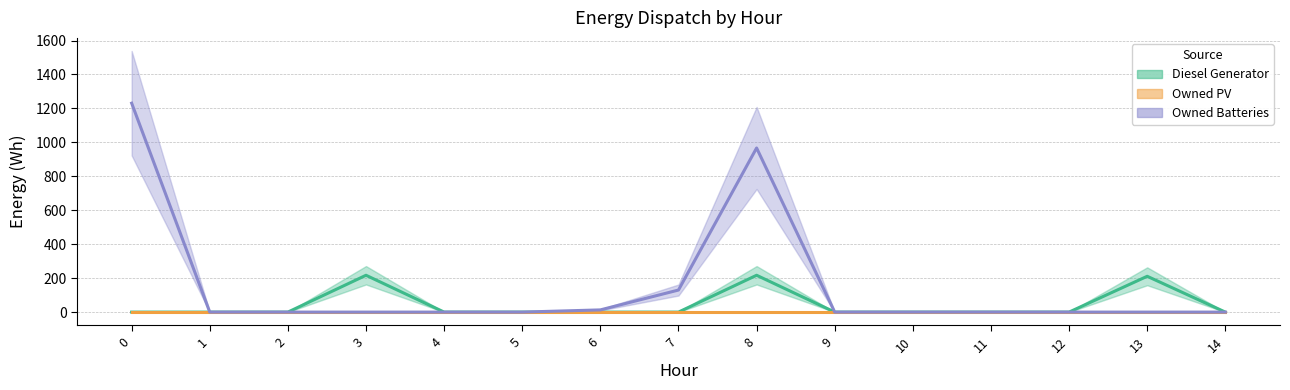

Reading left to right, list all the values displayed in this chart.

Diesel Generator: 0.0	0.0	0.0	217.0	0.0	0.0	0.0	0.0	217.0	0.0	0.0	0.0	0.0	211.0	0.0
Owned PV: 0.0	0.0	0.0	0.0	0.0	0.0	0.0	0.0	0.0	0.0	0.0	0.0	0.0	0.0	0.0
Owned Batteries: 1231.0	0.0	0.0	0.0	0.0	0.0	13.0	130.0	967.0	0.0	0.0	0.0	0.0	0.0	0.0